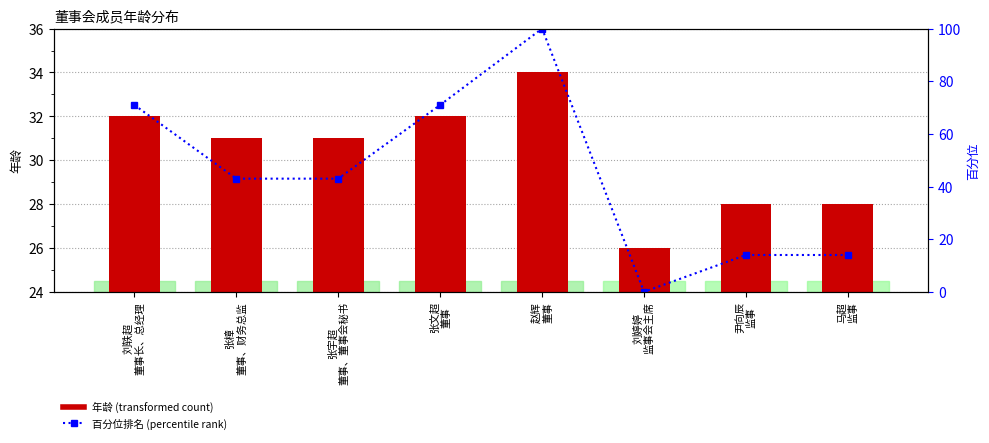

Which series has the widest spread of values?

百分位排名